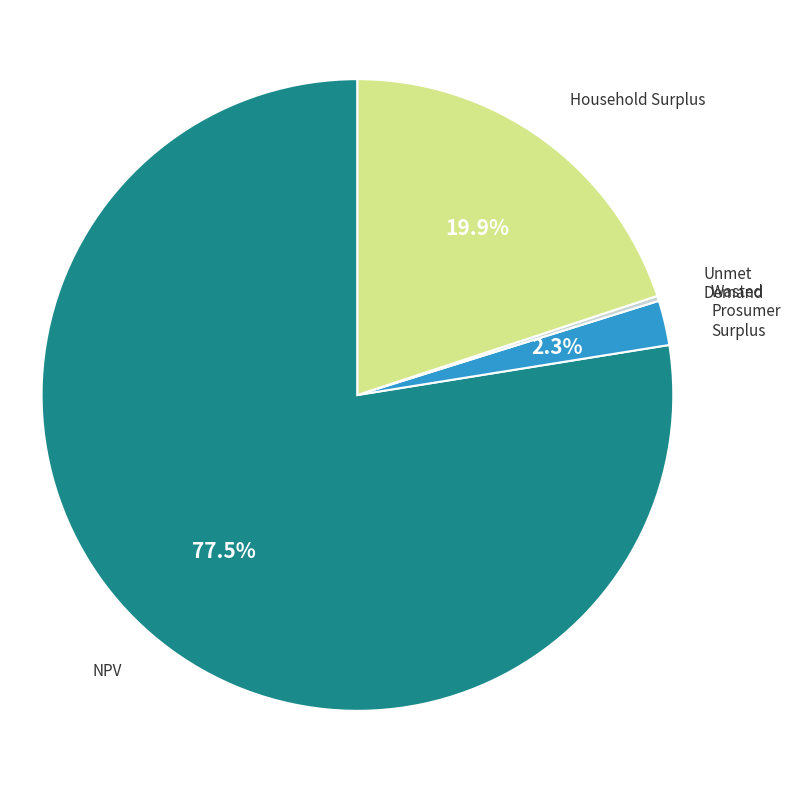

Which slice is the largest?

NPV